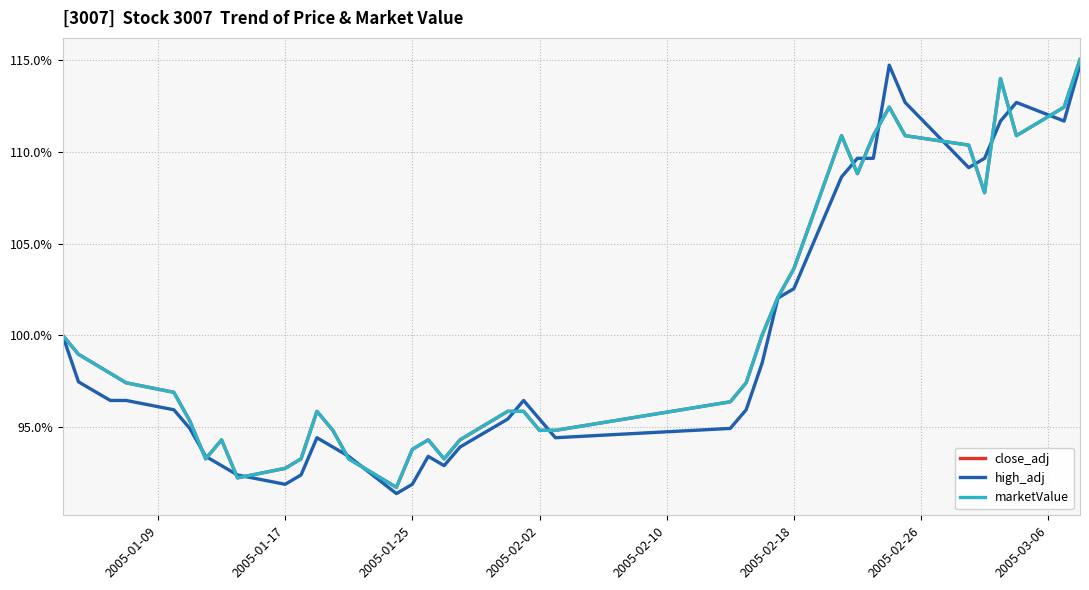

What is the minimum value shown in the chart?

91.4